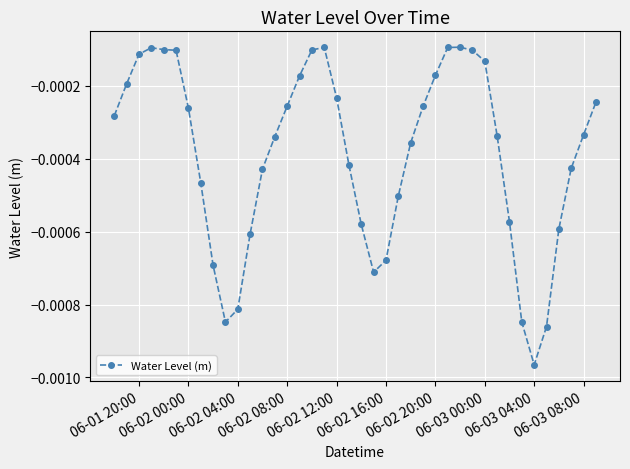

How many distinct data groups are displayed?

1